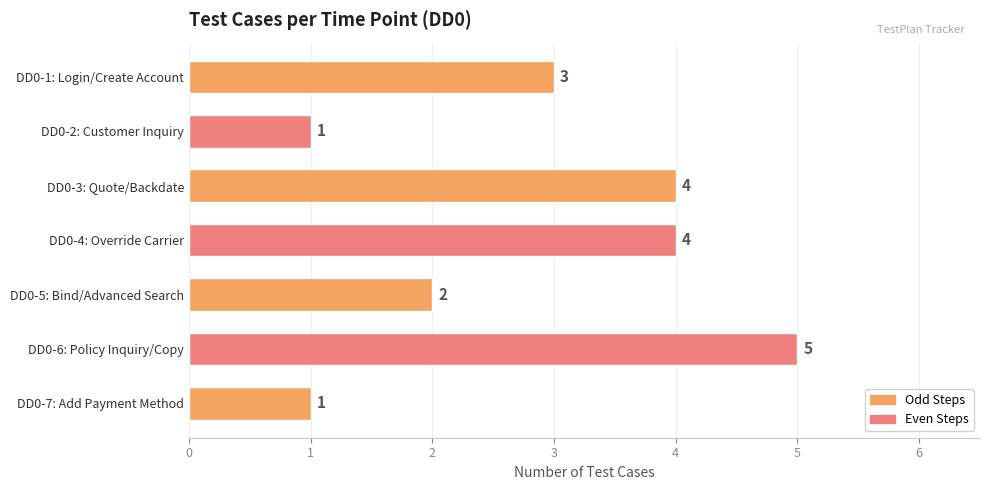

Reading bottom to top, what are all the values shown in this chart?

DD0-7: Add Payment Method=1	DD0-6: Policy Inquiry/Copy=5	DD0-5: Bind/Advanced Search=2	DD0-4: Override Carrier=4	DD0-3: Quote/Backdate=4	DD0-2: Customer Inquiry=1	DD0-1: Login/Create Account=3